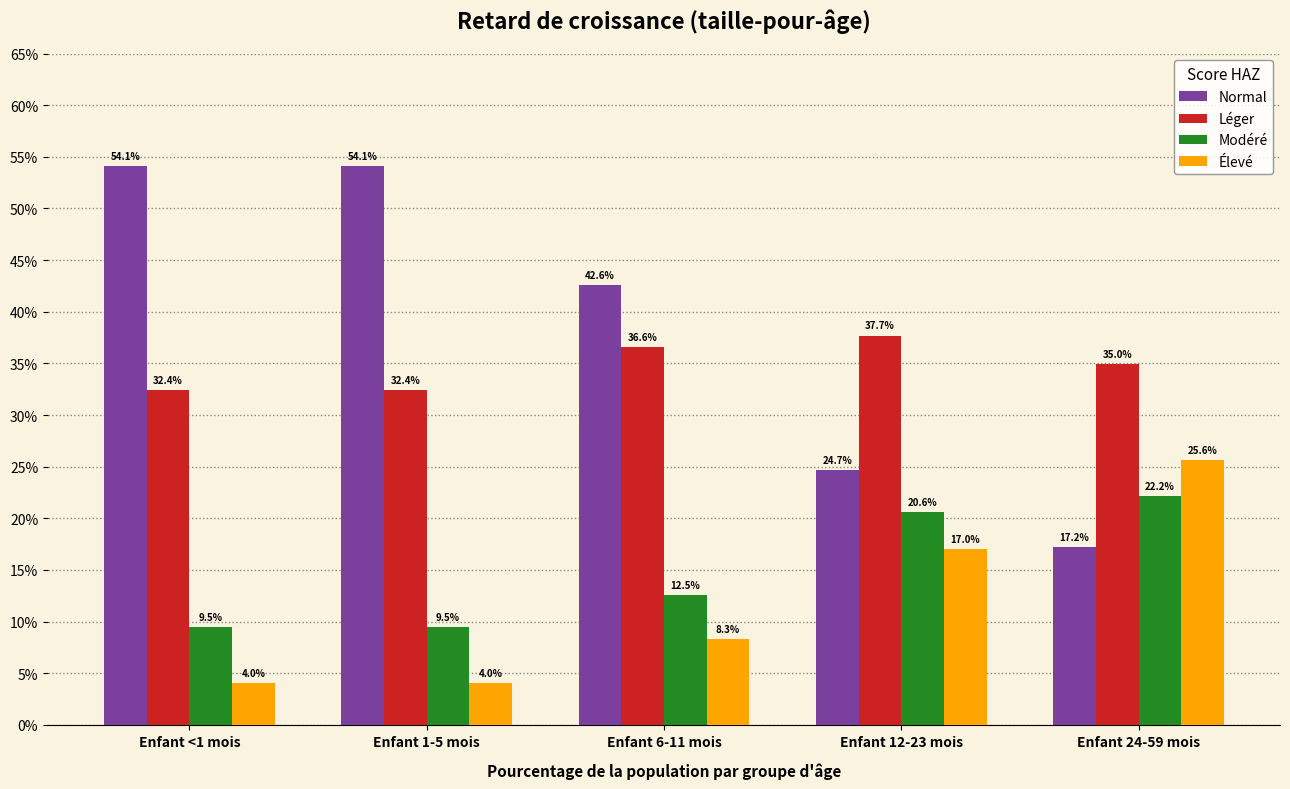

Are the bars grouped side by side (vs. stacked)?

Yes